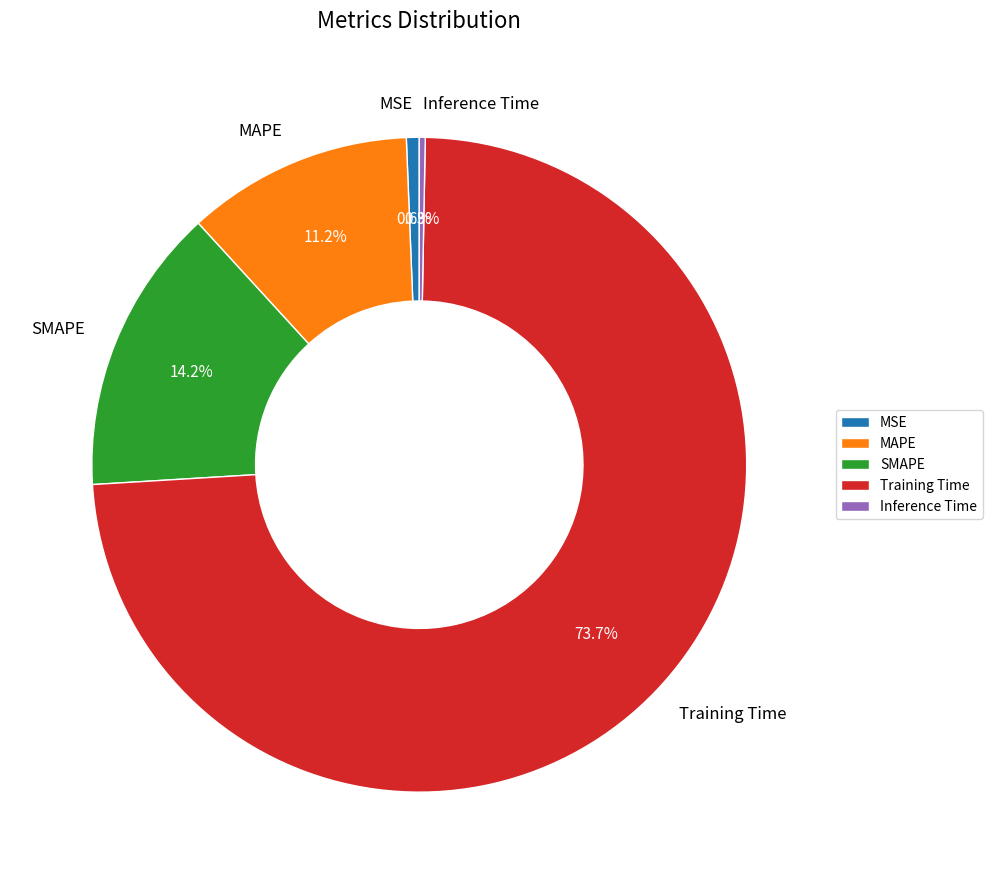

Which category has the biggest portion of the pie?

Training Time